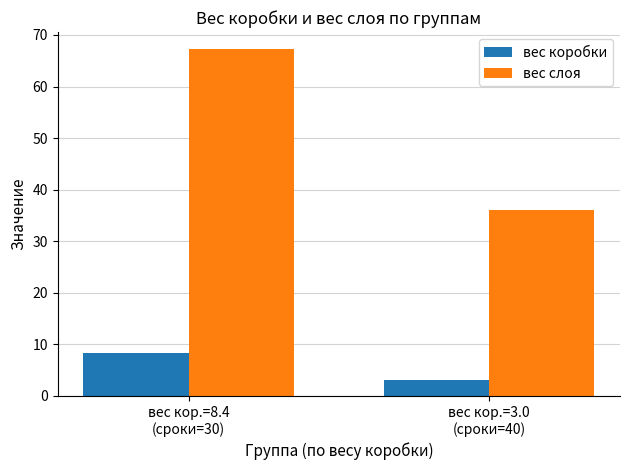

How many bars are there in total?

4